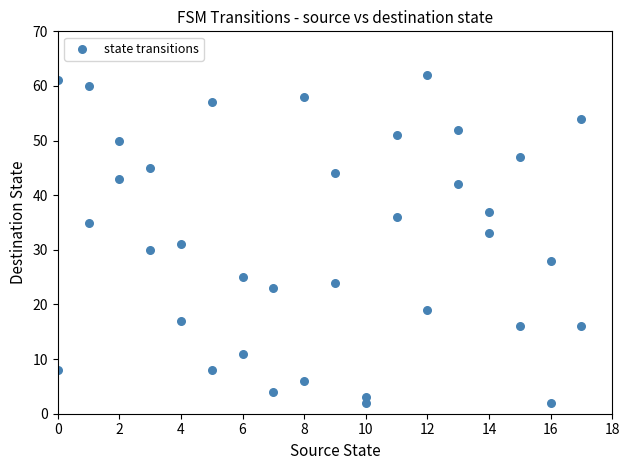

What is the range of X values (max minus min)?

17